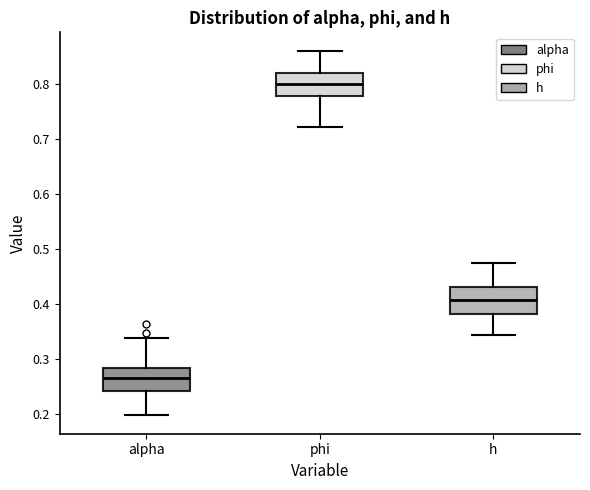

Reading left to right, read every box against the y-axis: the position of its median line, the range the box covers, and the ends of its whiskers. The values are not printed on the chart, so give them approximately, as read against the axis.

alpha: median 0.26, box 0.24 to 0.28, whiskers 0.20 to 0.34
phi: median 0.80, box 0.78 to 0.82, whiskers 0.72 to 0.86
h: median 0.41, box 0.38 to 0.43, whiskers 0.34 to 0.48